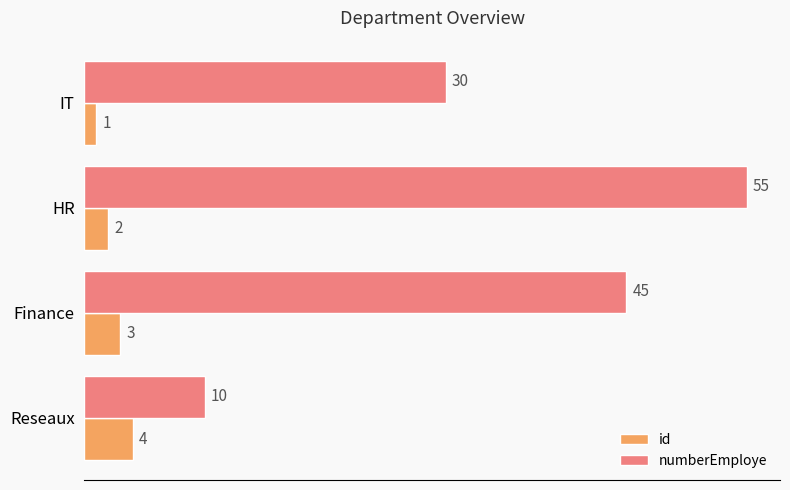

The numberEmploye series shows 55 at HR. True or false?

True